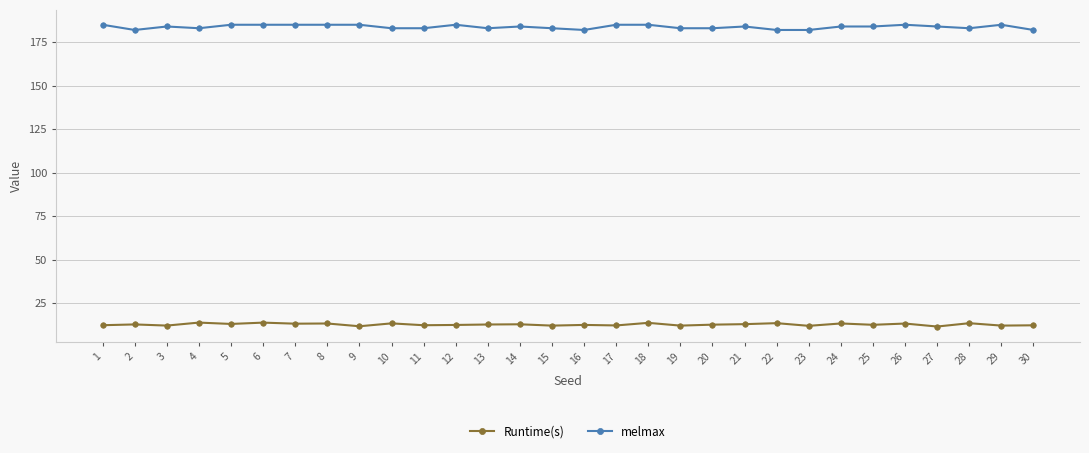

What is the sum of the melmax values at 28 and 18?

368.0